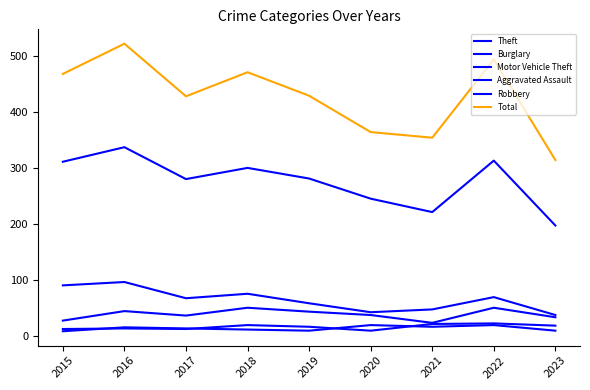

How many lines are shown in the chart?

6